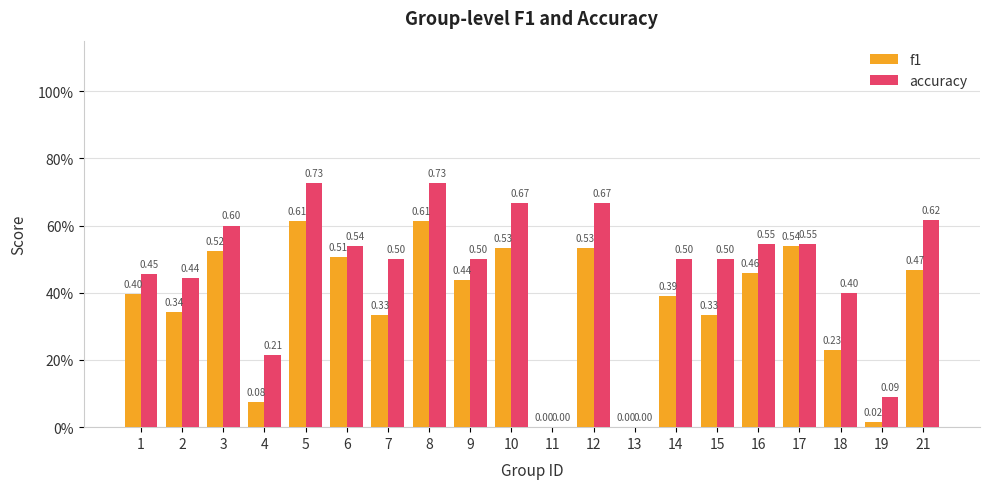

What is the maximum value shown in the chart?

0.7